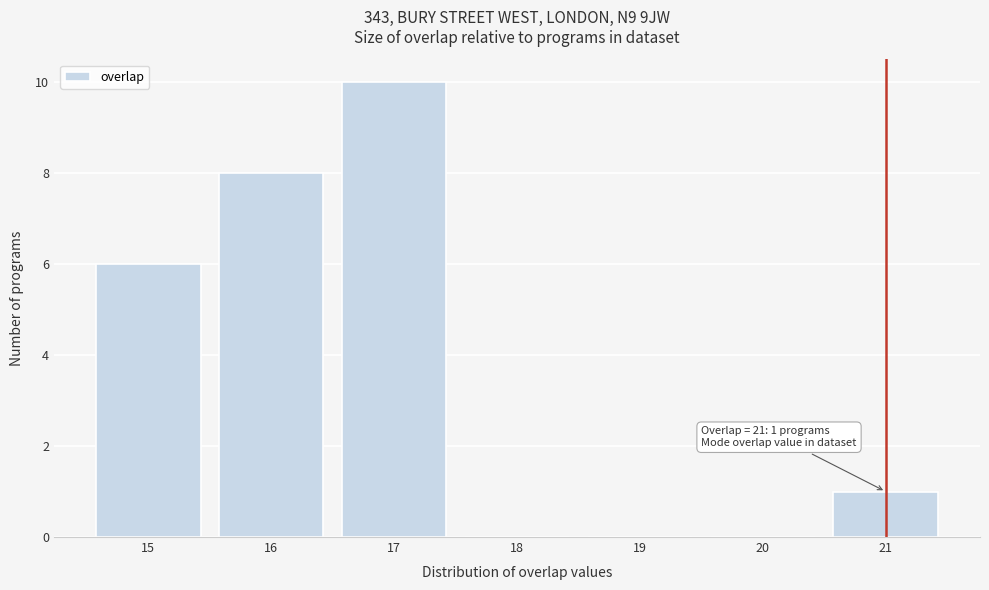

Which range on the x-axis has the tallest bar?

16.5 to 17.5